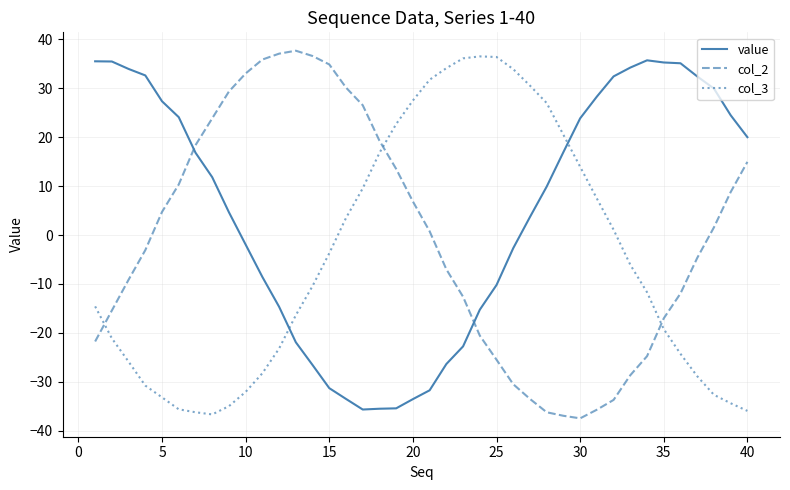

Which series ends up on top after the final intersection of value and col_3?

value